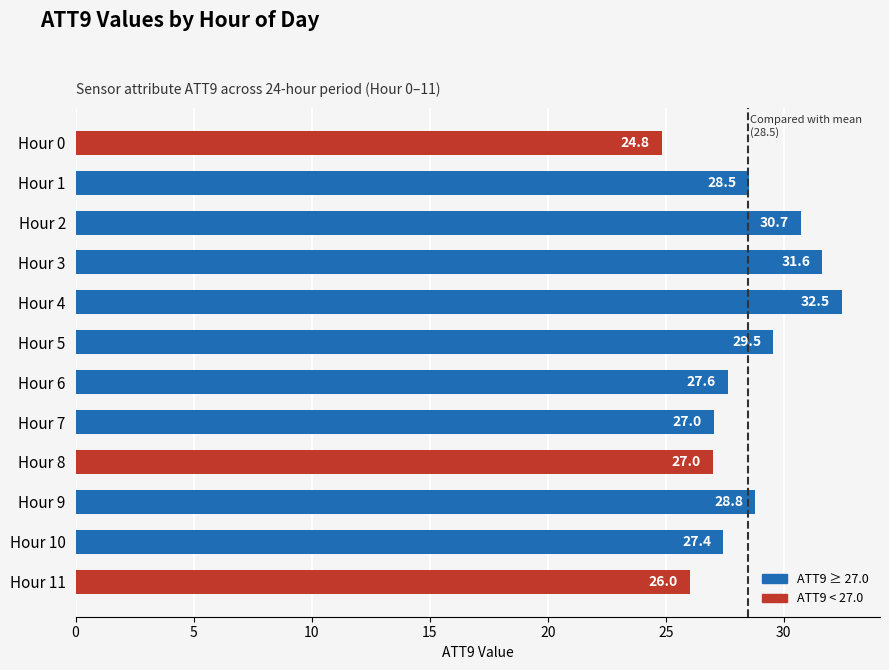

Which label corresponds to the largest value in the chart?

Hour 4